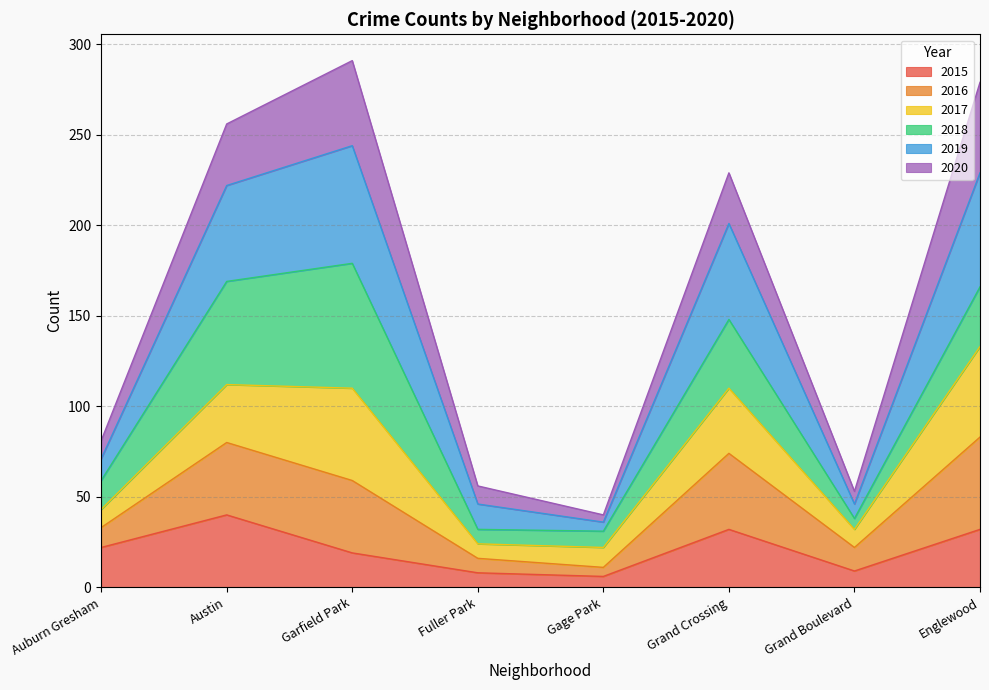

At which label does 2015 reach its peak?

Austin